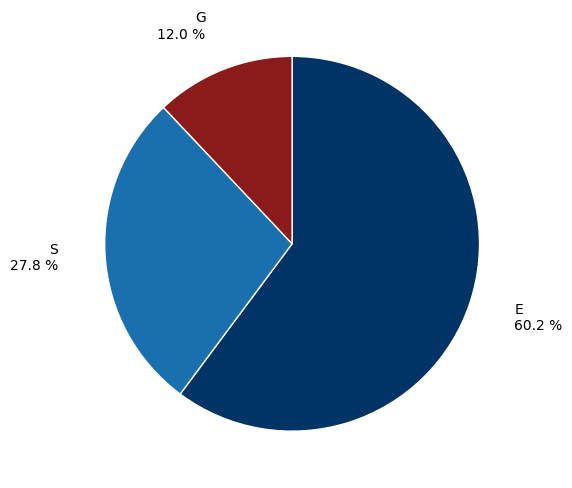

What is the majority slice?

E